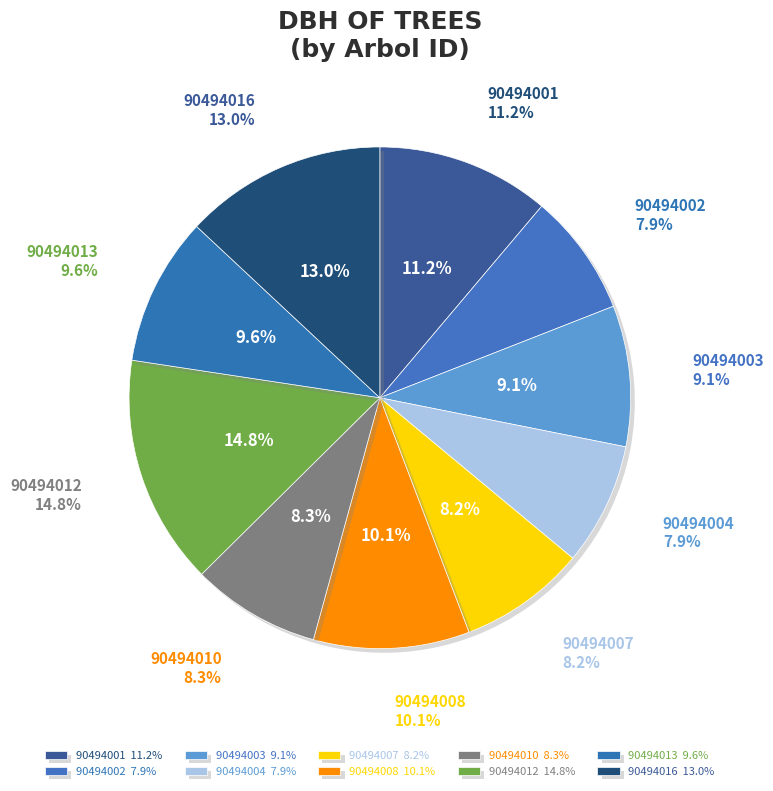

Which category has the smallest portion of the pie?

90494002